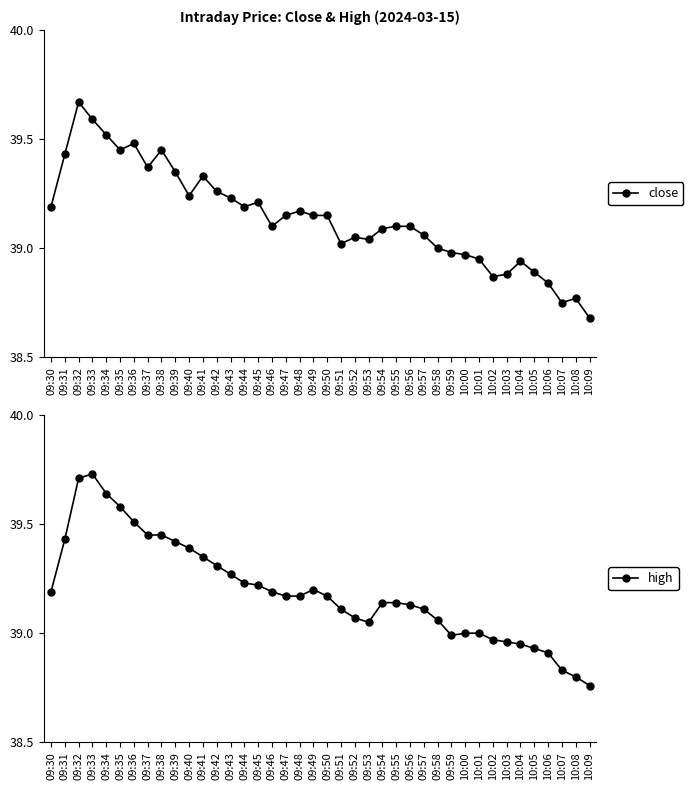

True or false: close and high cross at least once.

False